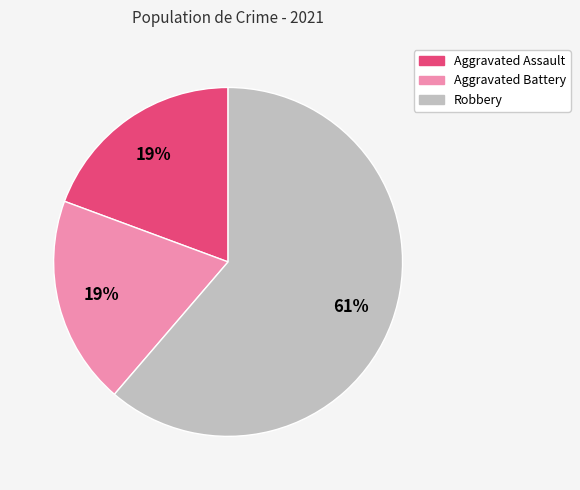

Do Aggravated Assault and Aggravated Battery together represent more than half of the pie?

No